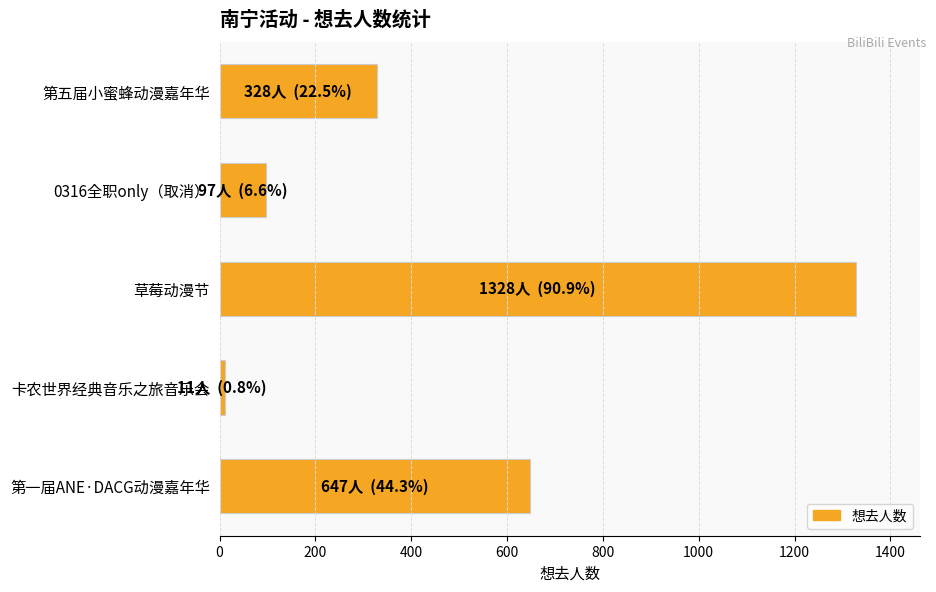

Is it true that the value at 第五届小蜜蜂动漫嘉年华 is 328?

True